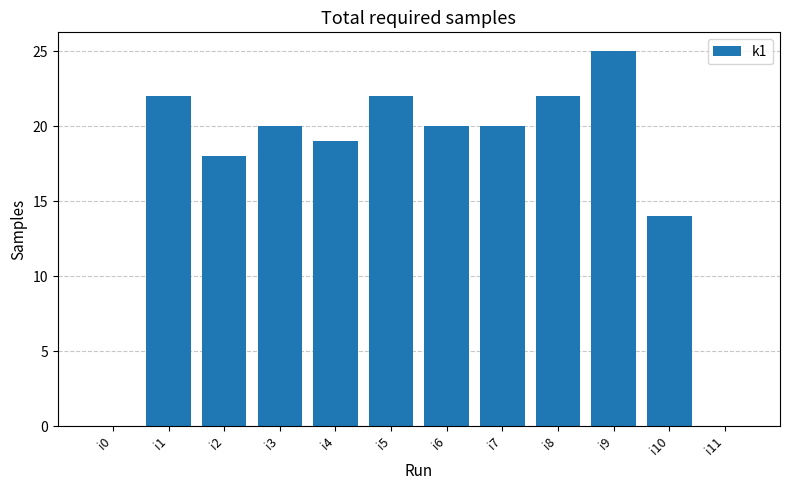

Count the number of data series in this chart.

1